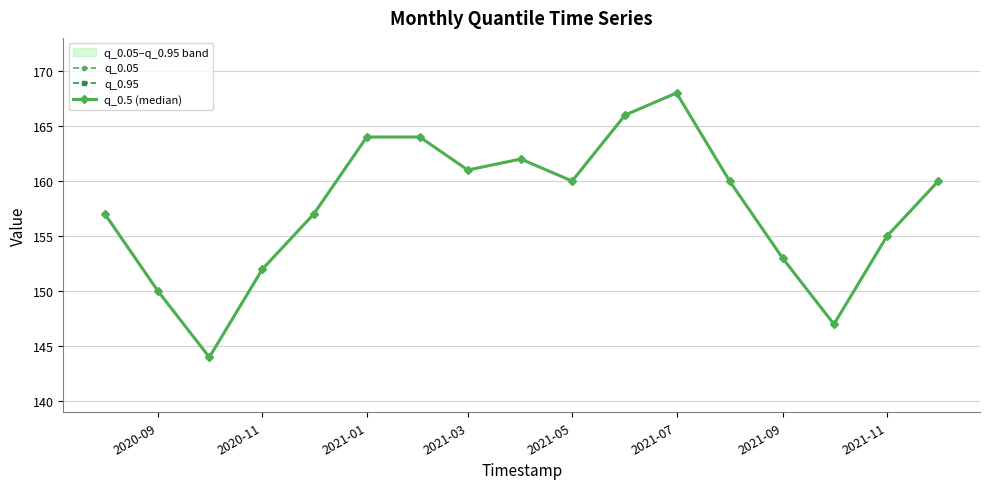

True or false: q_0.05 has more than 2 interior local peaks.

False